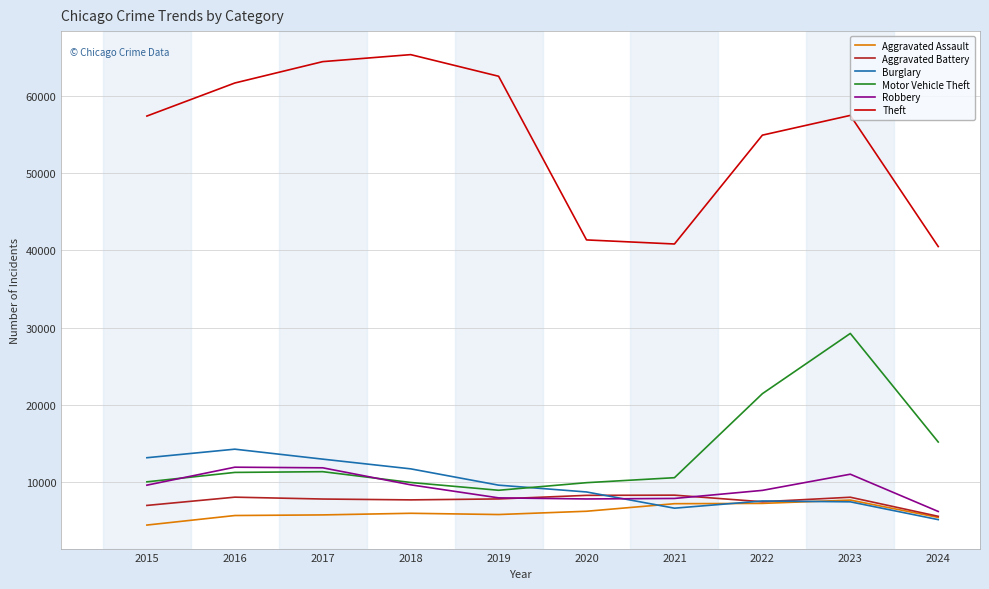

The value of Robbery at 2023 is 3857. True or false?

False